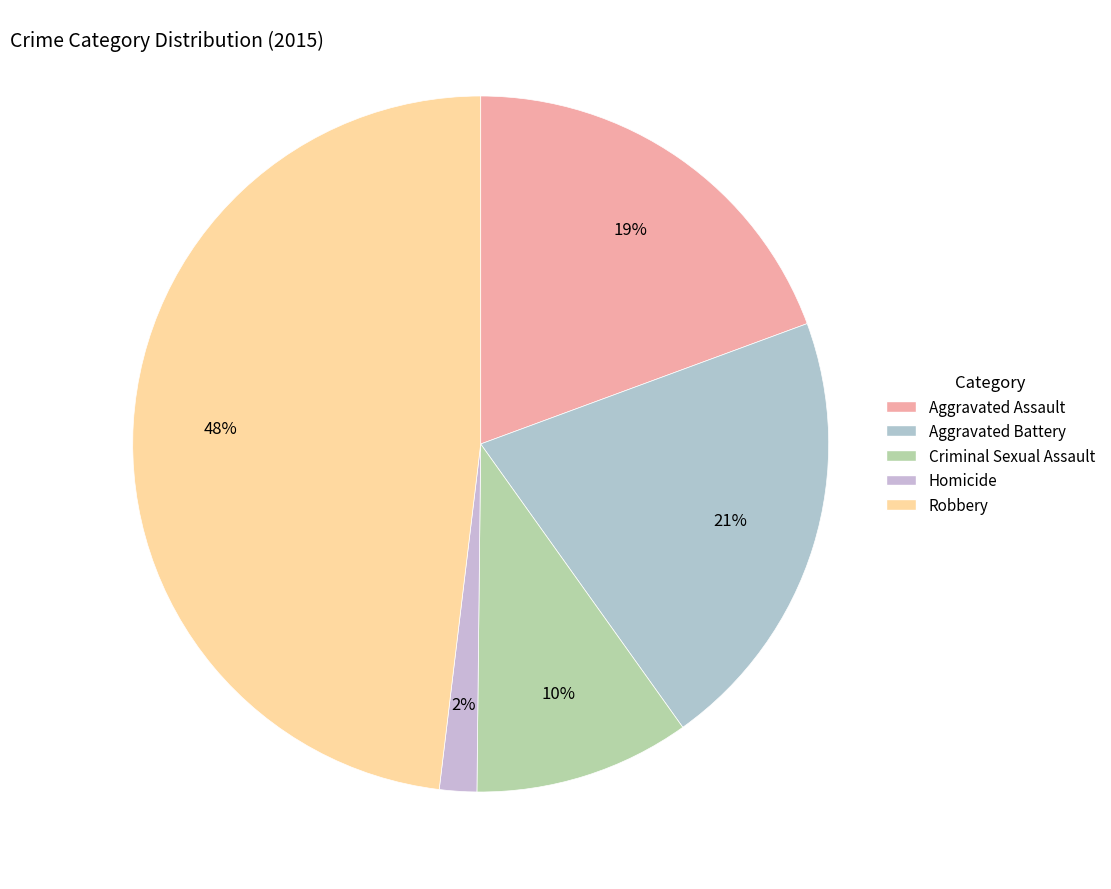

Approximately how many times larger is the value at Criminal Sexual Assault compared to Aggravated Battery?

0.5